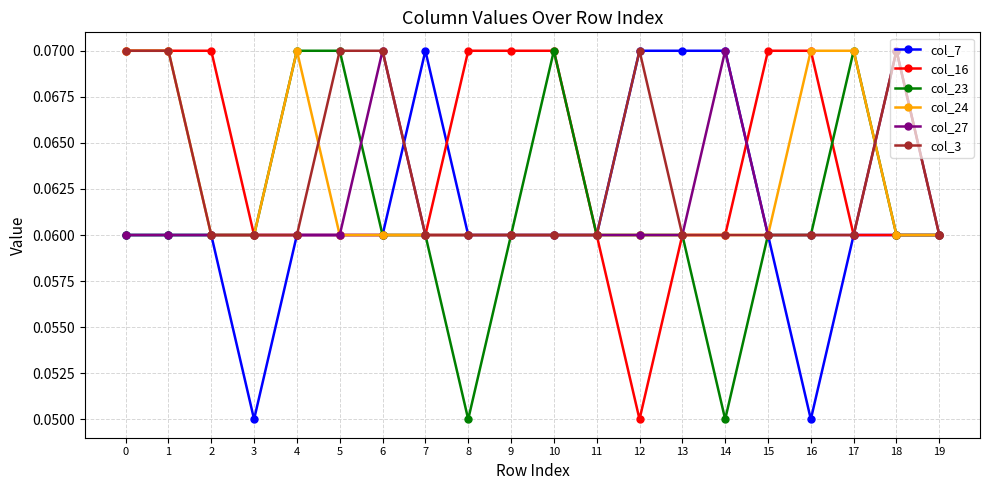

Between 8 and 17, which series saw the biggest shift?

col_23